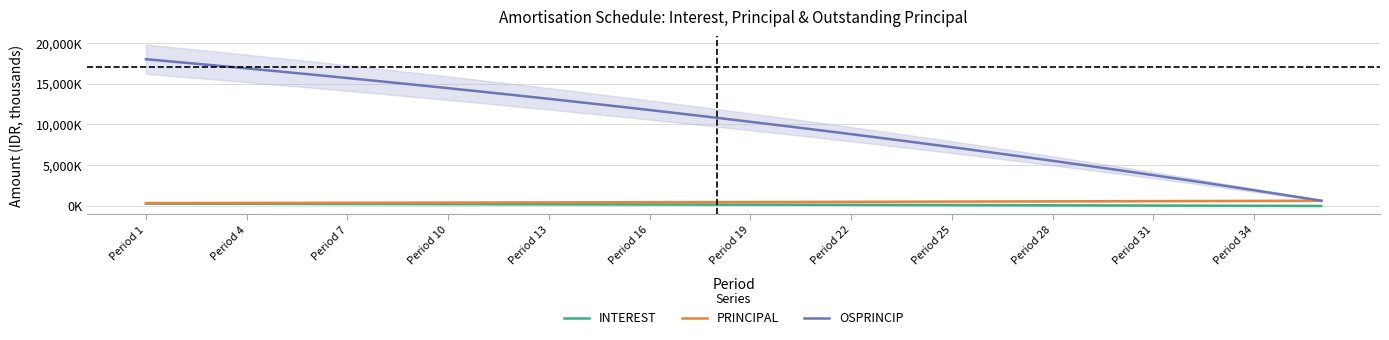

The value of PRINCIPAL at 28 is 187.5. True or false?

False